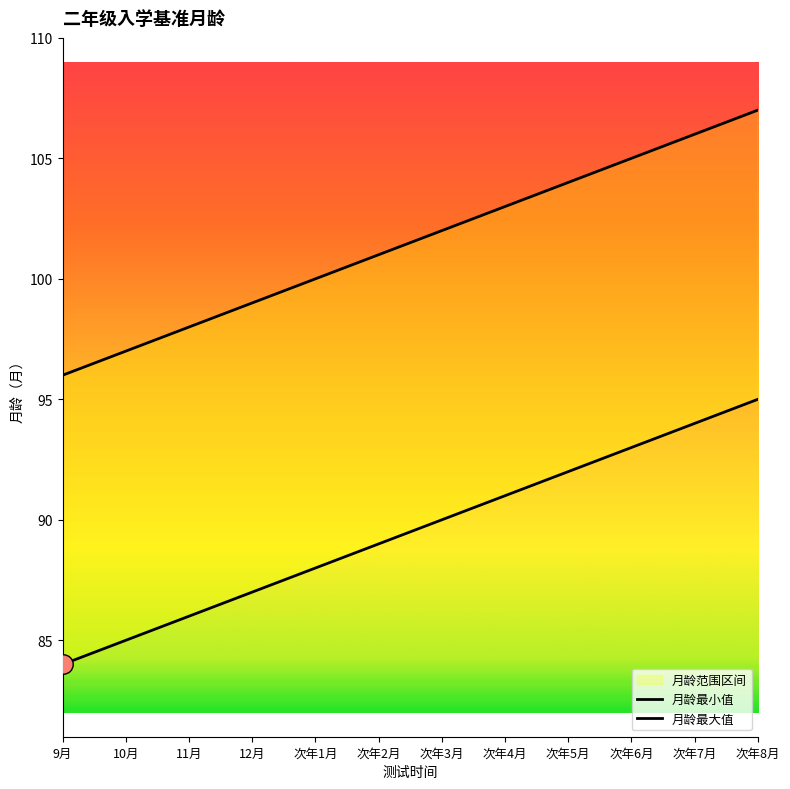

What is the minimum value for 月龄最大值?

96